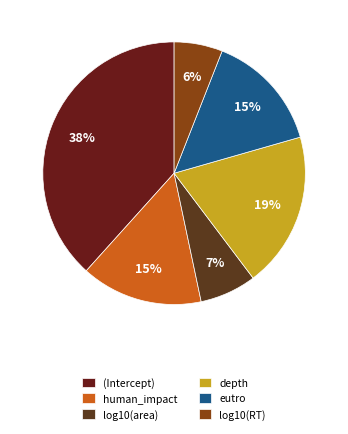

Does (Intercept) represent more than half of the total?

No